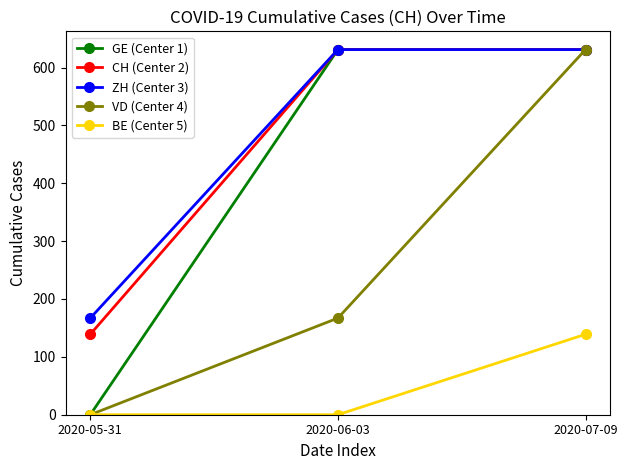

At which category is the sum across all series the highest?

2020-07-09